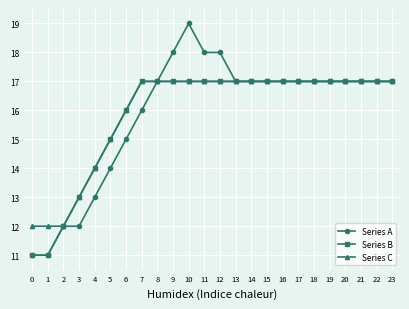

At which category is the sum across all series the highest?

10